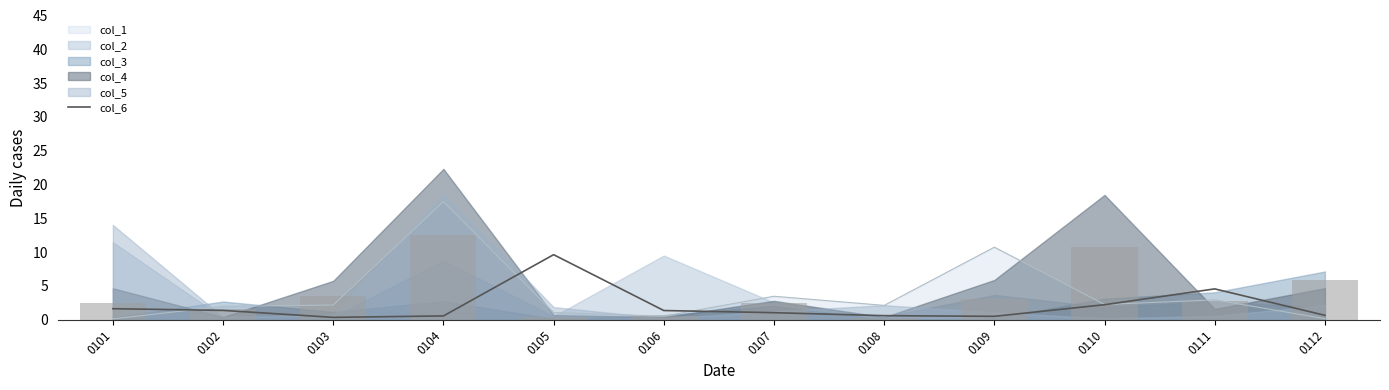

What is the value of the 7th bar from the left?

1.1